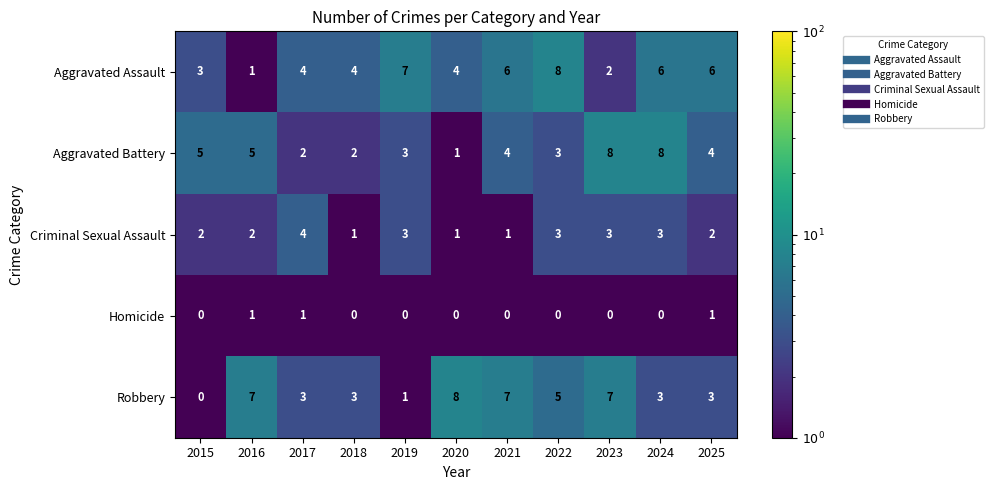

How many positive values does the Robbery series have?

10